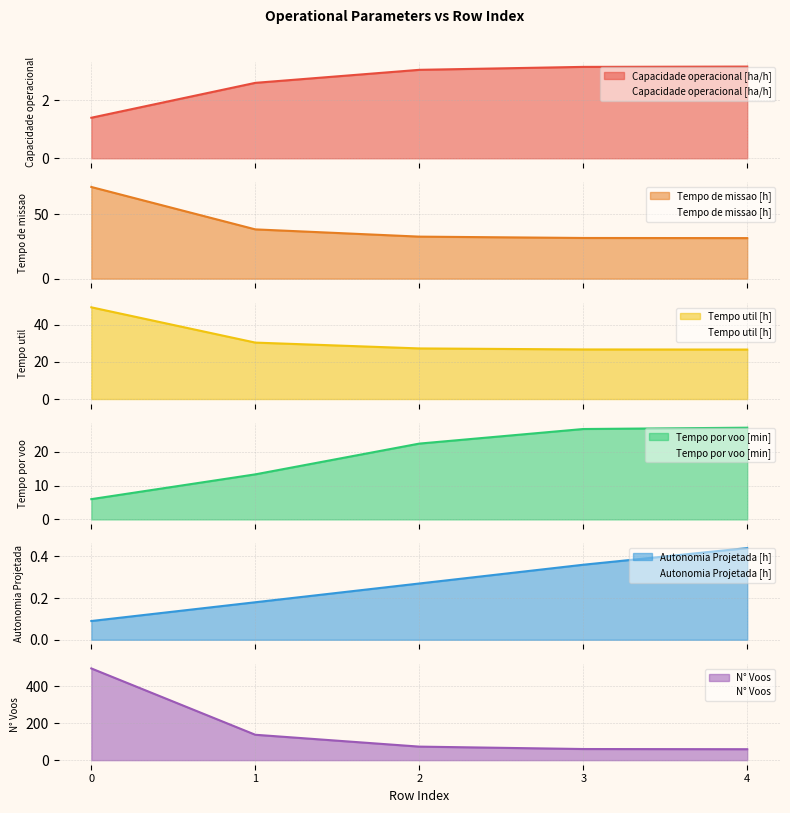

True or false: Tempo por voo [min] and Autonomia Projetada [h] intersect in this chart.

False